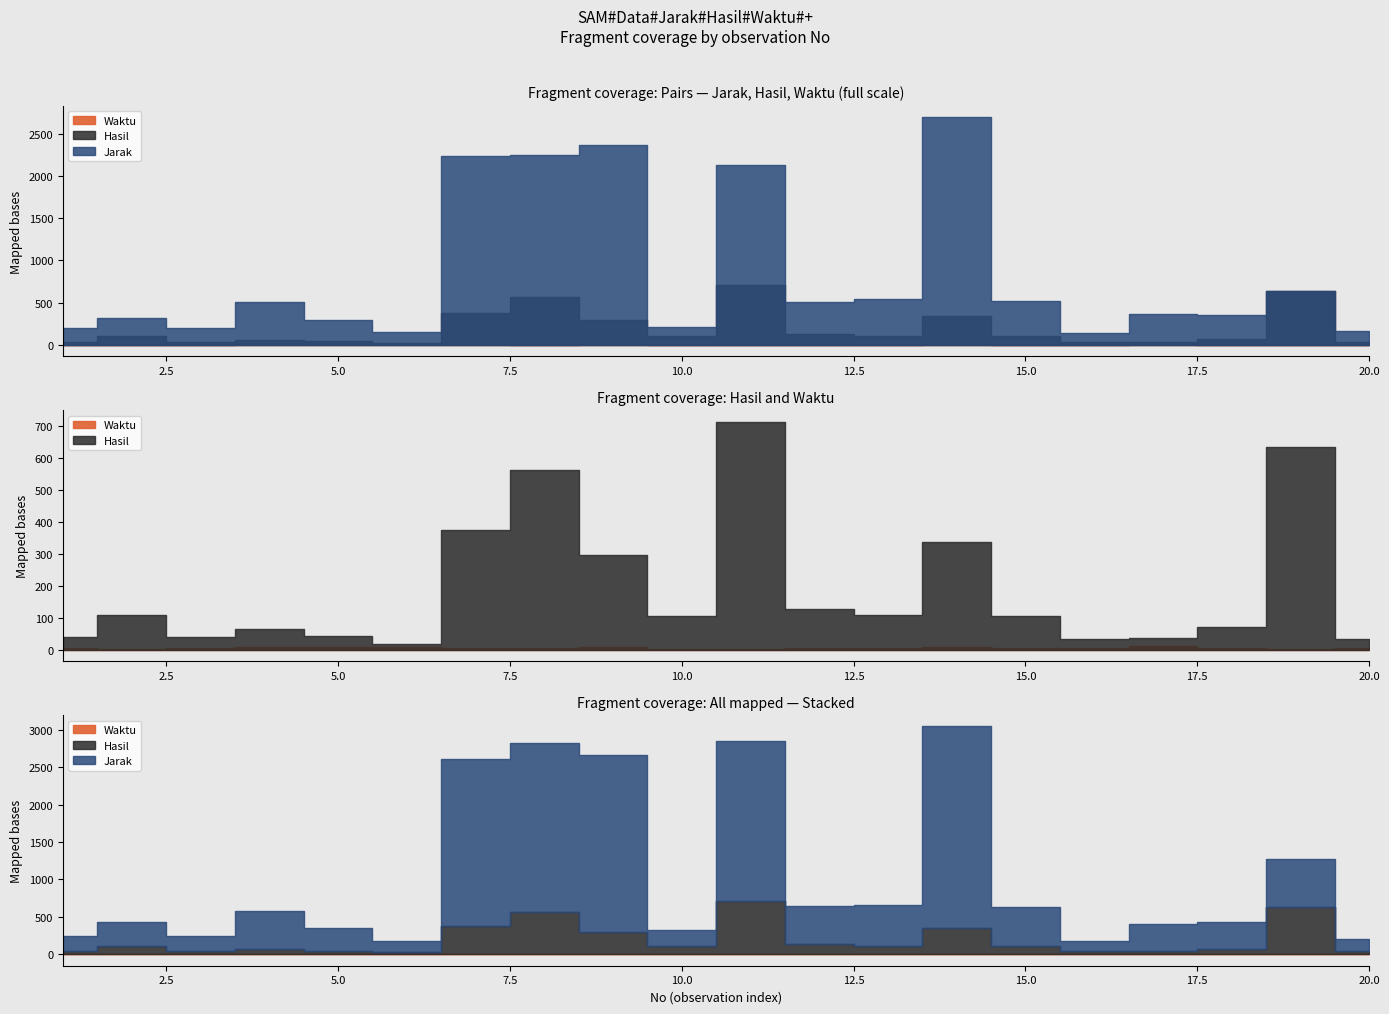

Which series has the largest range (max minus min)?

Jarak